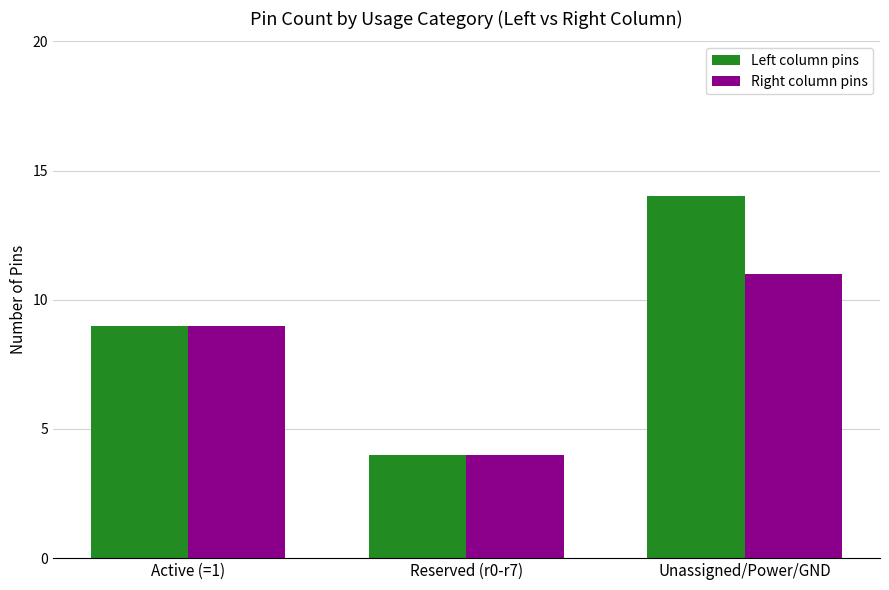

Between Reserved (r0-r7) and Unassigned/Power/GND, which series saw the biggest shift?

Left column pins